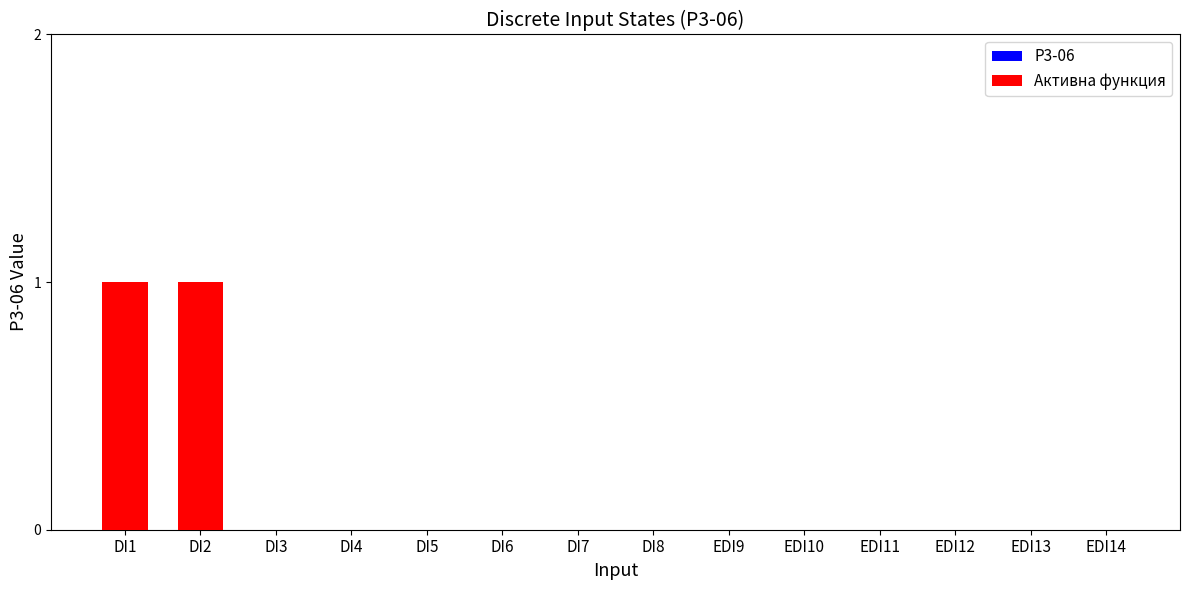

Is the value of Активна функция at DI8 greater than the value of P3-06 at DI1?

No